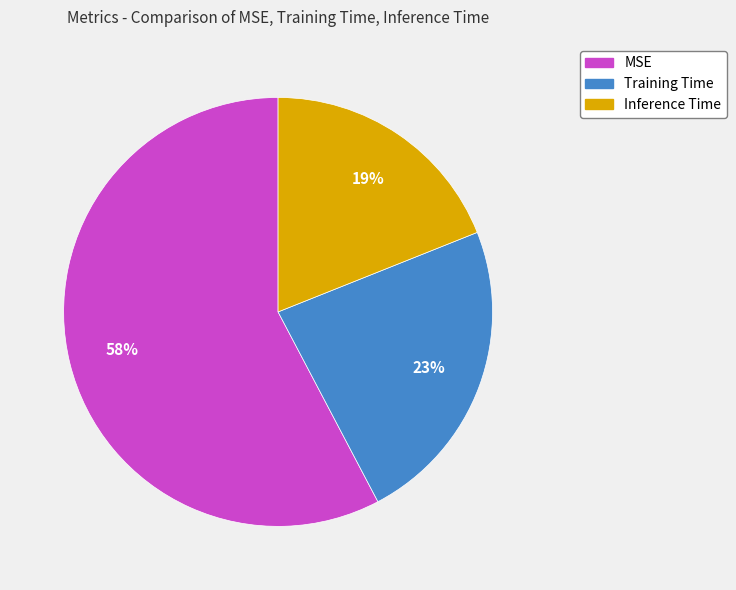

Is the sum of Training Time and Inference Time greater than half?

No